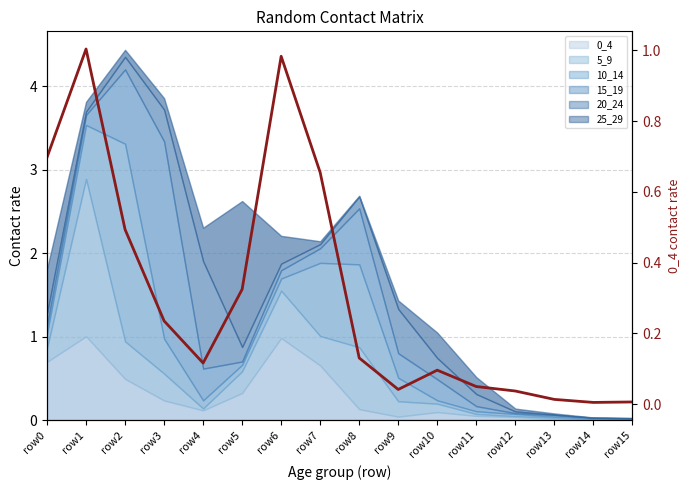

True or false: the data shows 0.0 at row12.

False